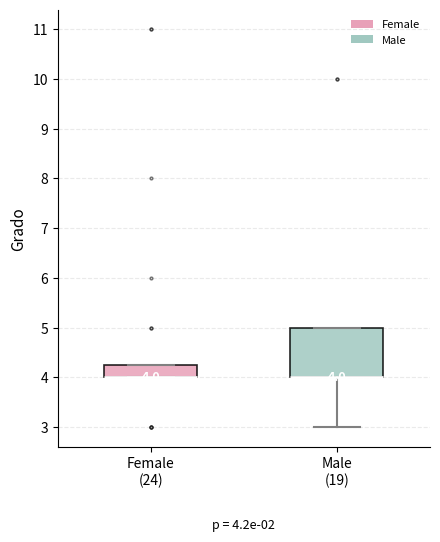

Which box is the tallest, from its lower edge to its upper edge?

Male (19)